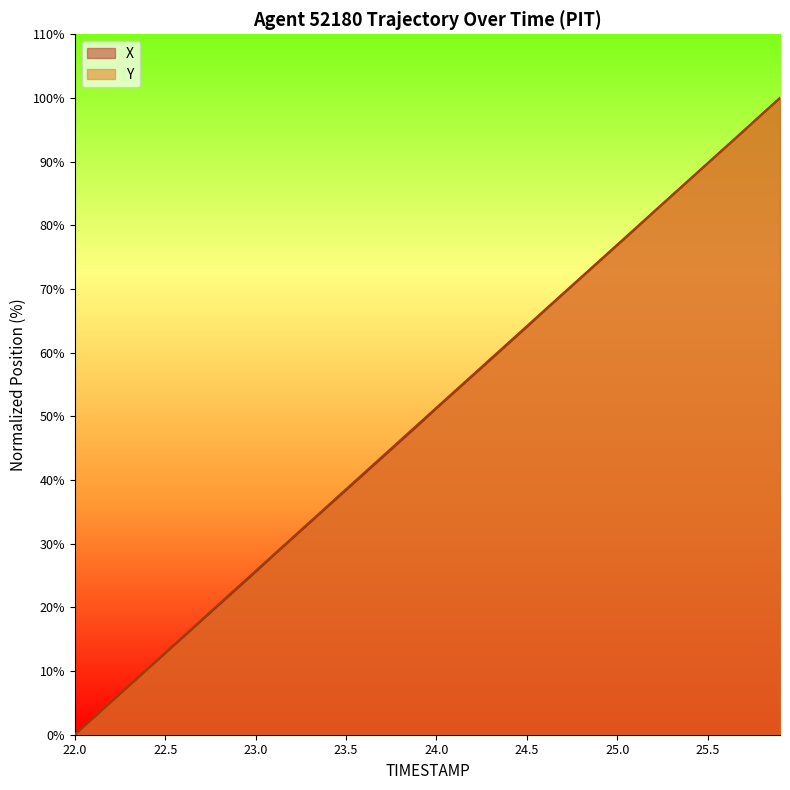

What is the average value of the X series?

50.0